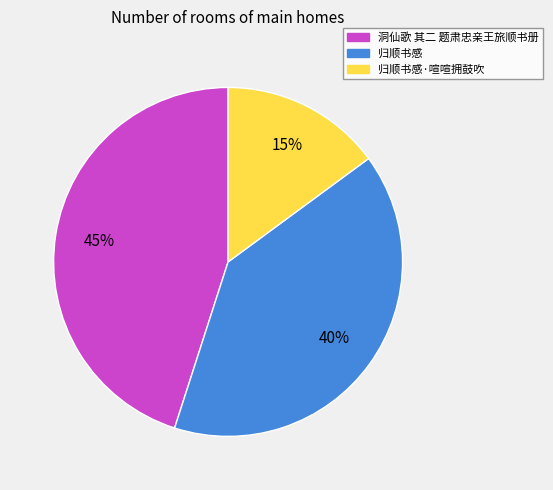

Is there any slice that represents more than half of the pie?

No